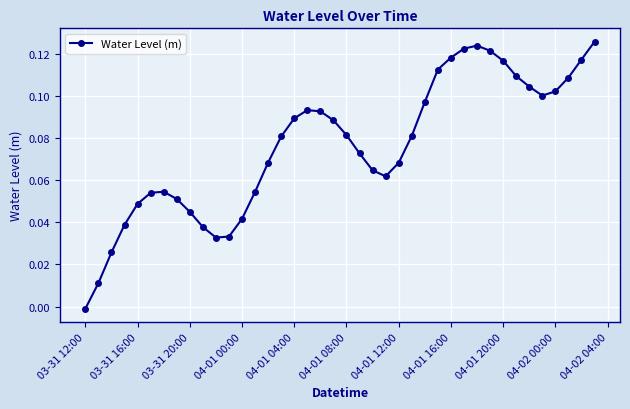

True or false: the data has more than 0 interior local peaks.

True